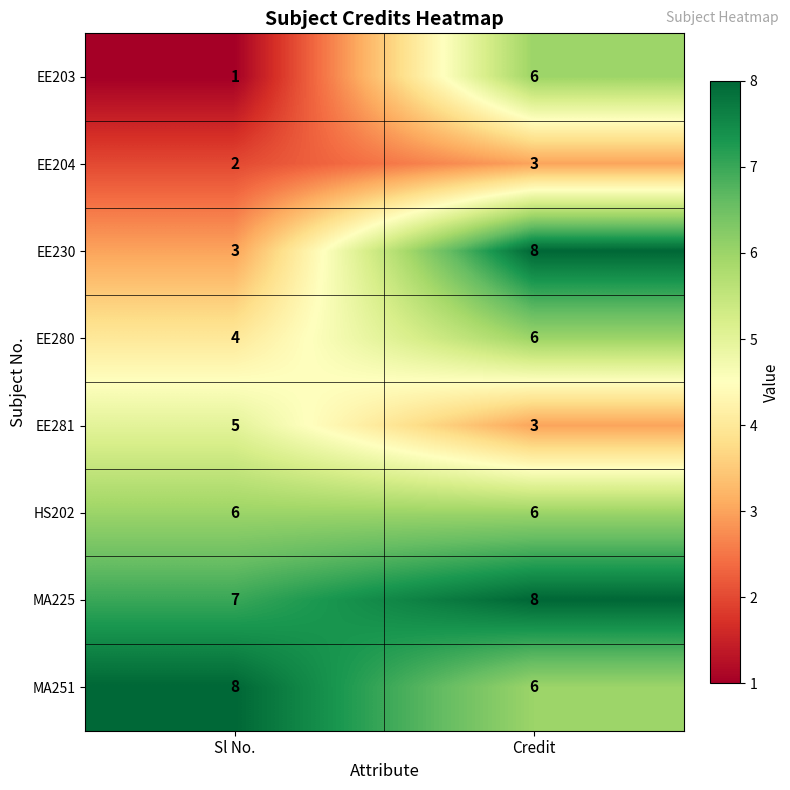

Read the EE230 value at Credit.

8